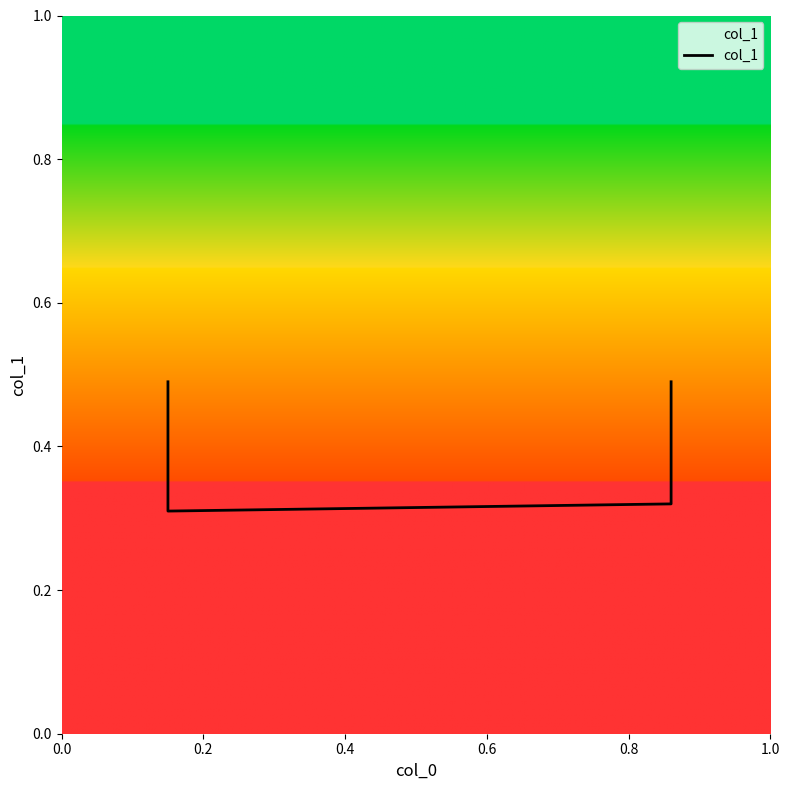

How many interior local valleys (lower than both neighbors) does the data have?

1